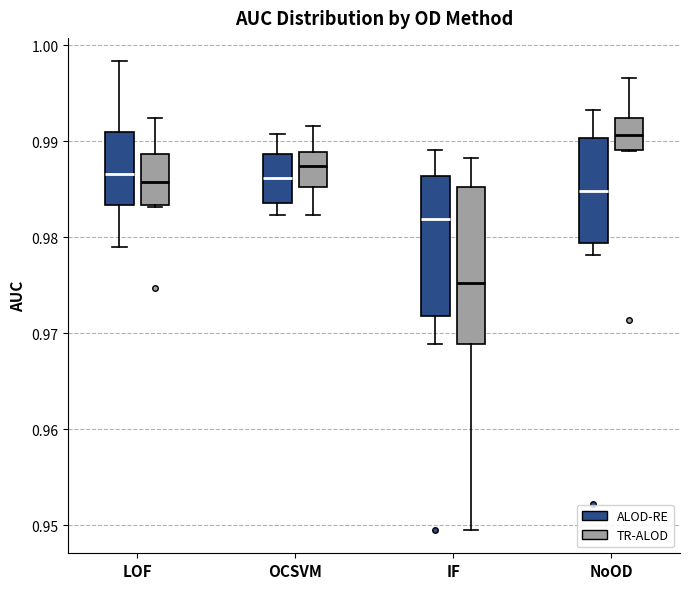

Which box is the tallest, from its lower edge to its upper edge?

IF (TR-ALOD)